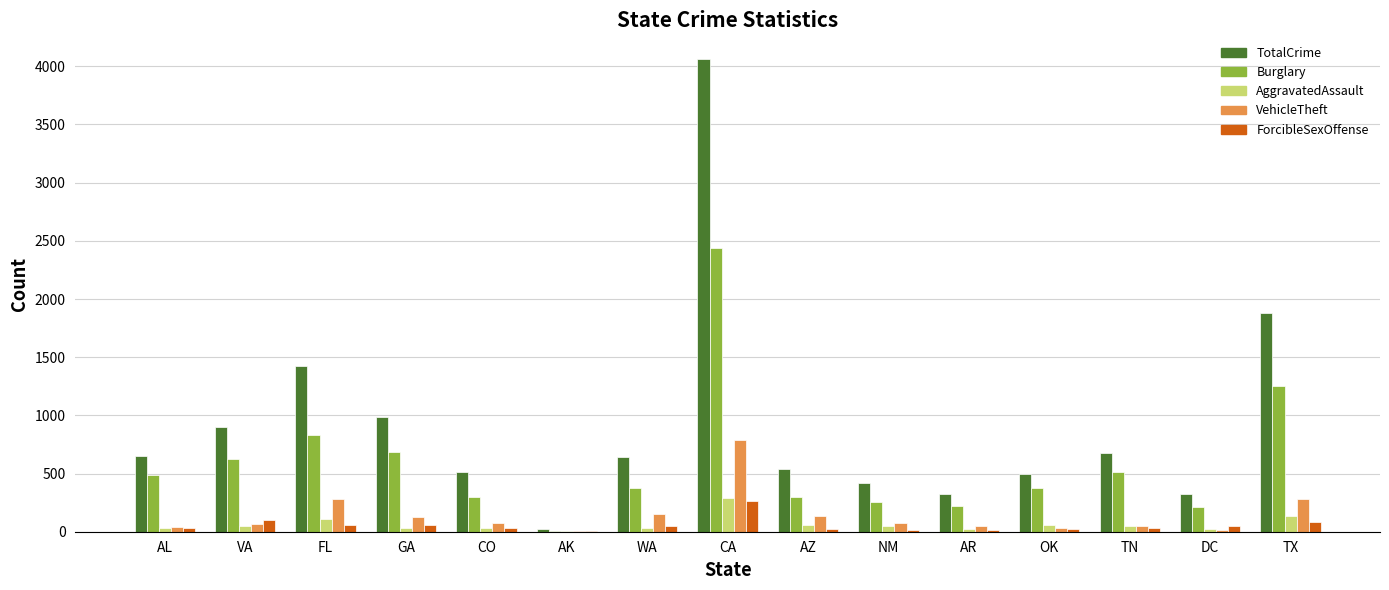

At which category is the sum across all series the highest?

CA